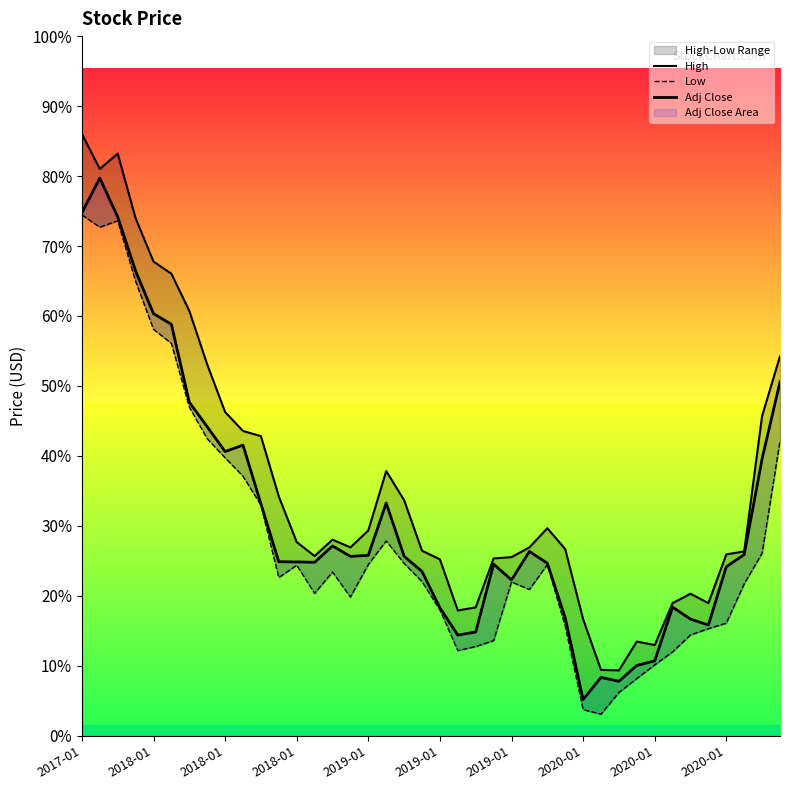

In High, how many points are higher than both neighbors (excluding endpoints)?

6